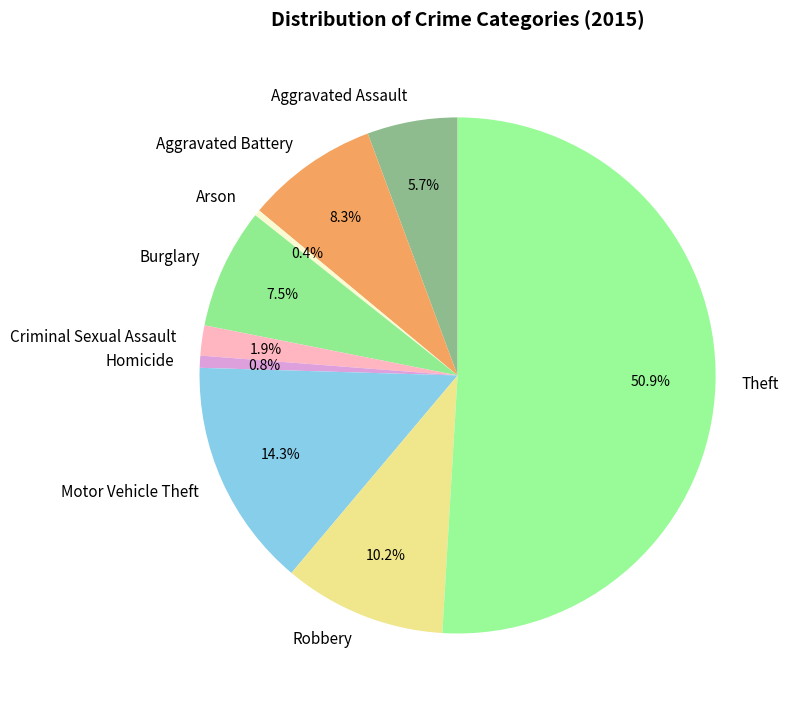

To the nearest percent, what is the average slice percentage?

11%